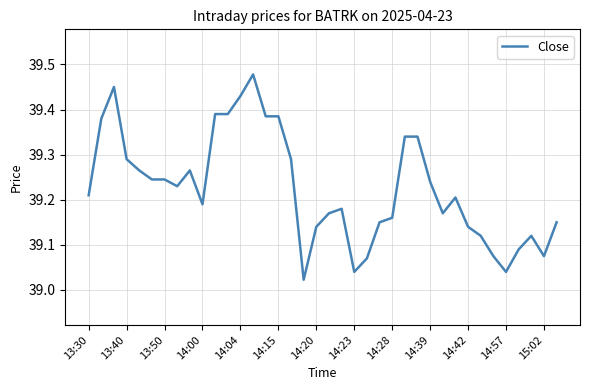

What is the difference between the maximum and minimum values?

0.5